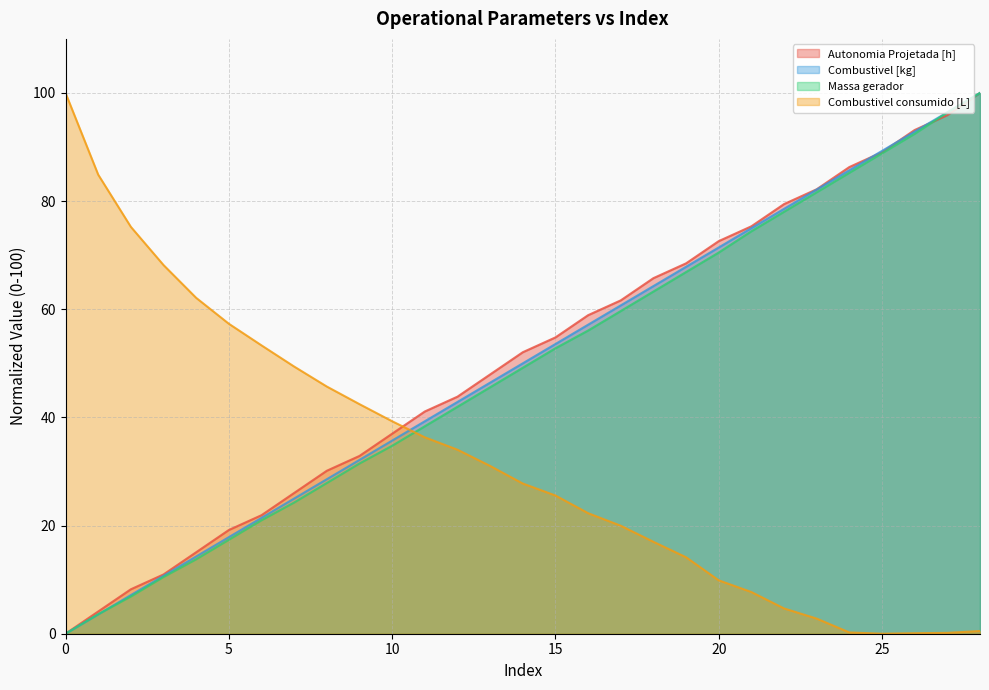

At which category is the sum across all series the highest?

28